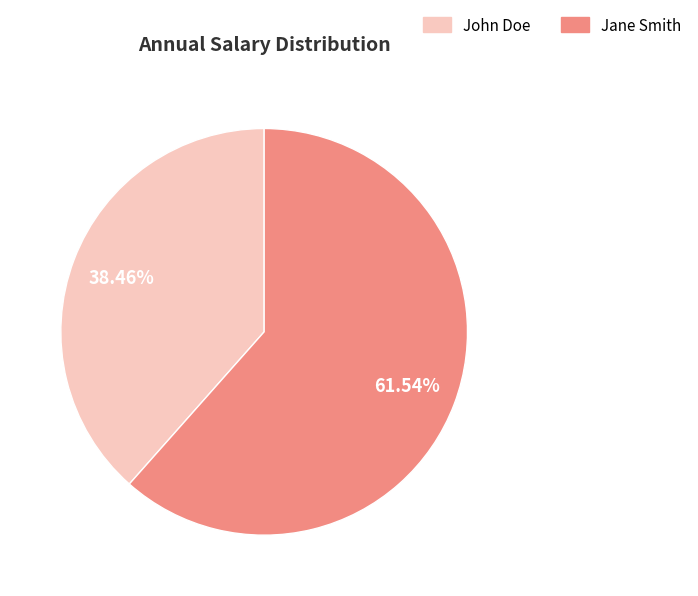

Which has a higher value, John Doe or Jane Smith?

Jane Smith